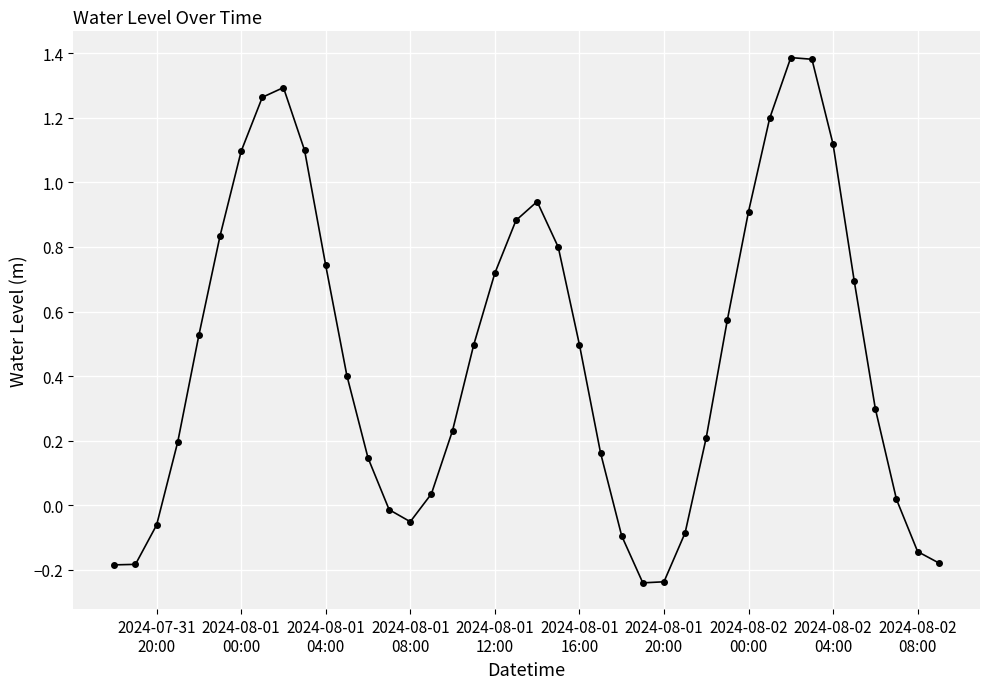

True or false: the data has more than 2 interior local peaks.

True